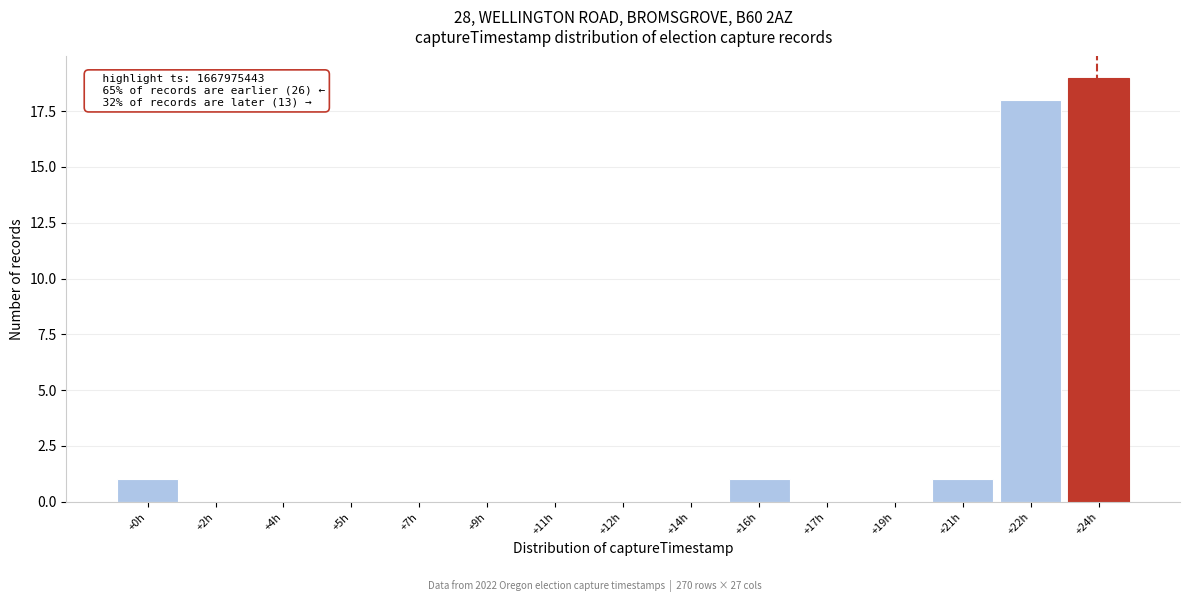

Reading left to right, what are all the values shown in this chart?

+0h=1	+2h=0	+4h=0	+5h=0	+7h=0	+9h=0	+11h=0	+12h=0	+14h=0	+16h=1	+17h=0	+19h=0	+21h=1	+22h=18	+24h=19